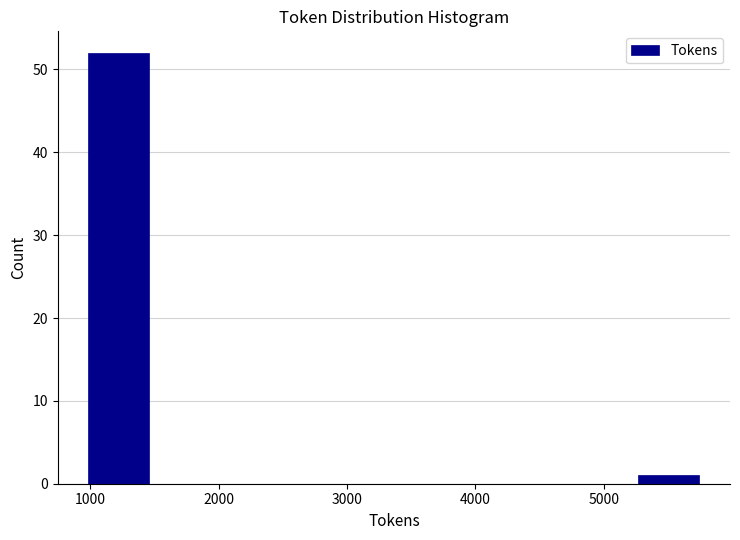

What is the height of the bar covering 1000 to 1500 on the x-axis? Neither the bar edges nor the heights are printed on the chart, so give them approximately, as read against the axes.

52